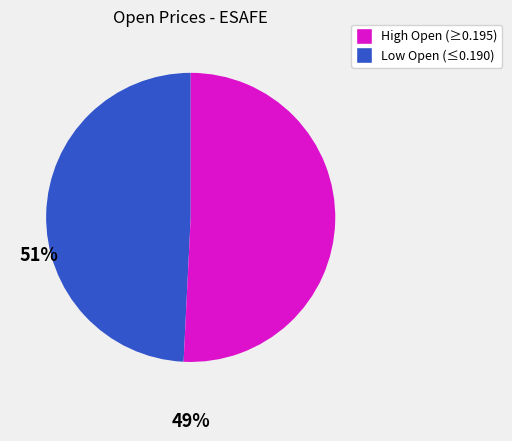

Is there a majority slice in this chart?

Yes